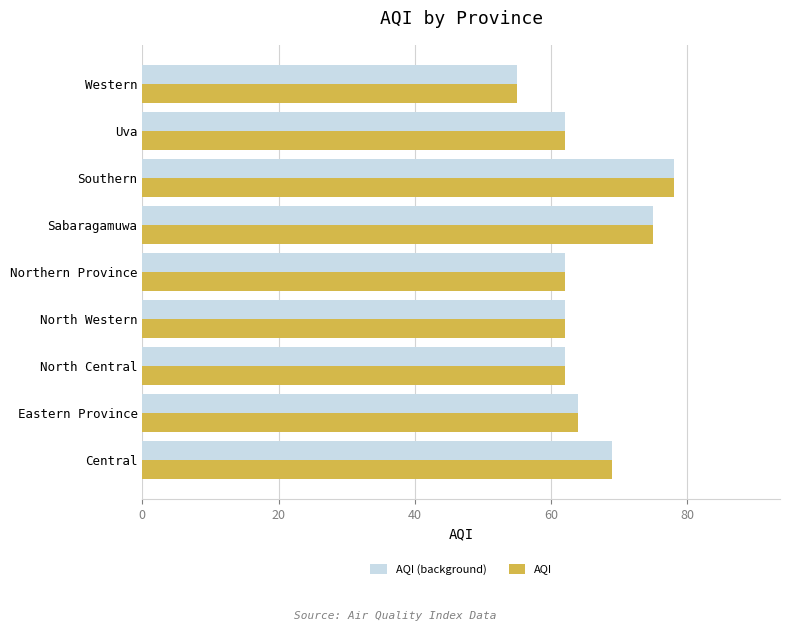

At which label does AQI (background) reach its peak?

Southern